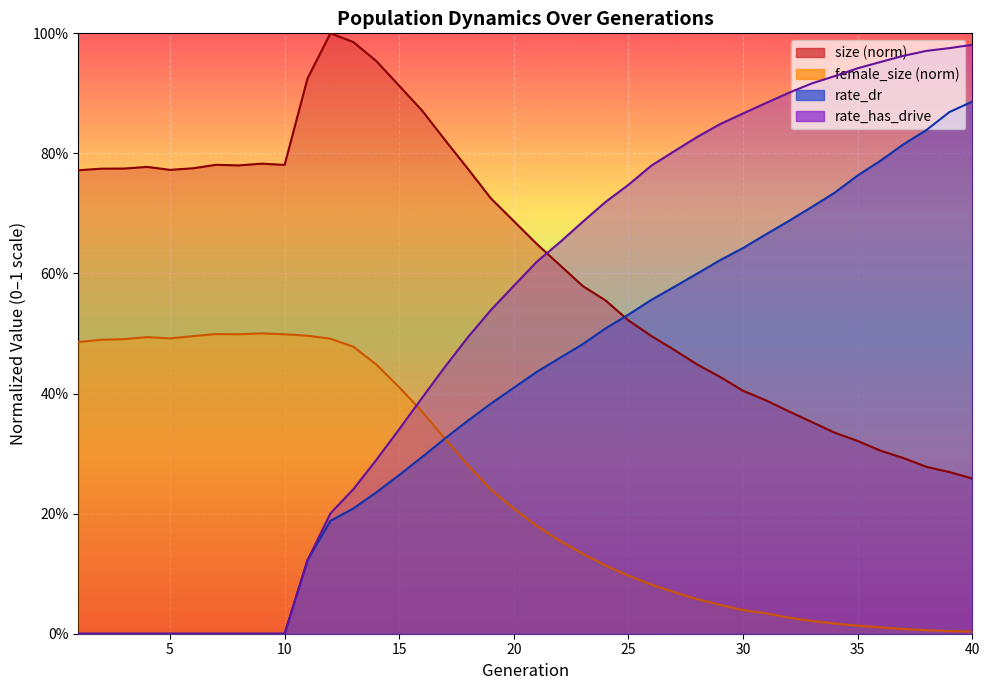

Does the chart display data point markers on the line(s)?

No